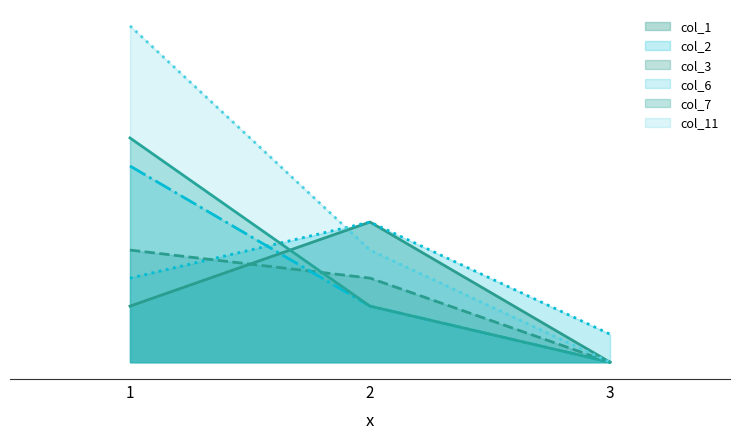

Reading left to right, list all the values displayed in this chart.

col_1: 1=2	2=5	3=0
col_2: 1=3	2=5	3=1
col_3: 1=4	2=3	3=0
col_6: 1=7	2=2	3=0
col_7: 1=8	2=2	3=0
col_11: 1=12	2=4	3=0